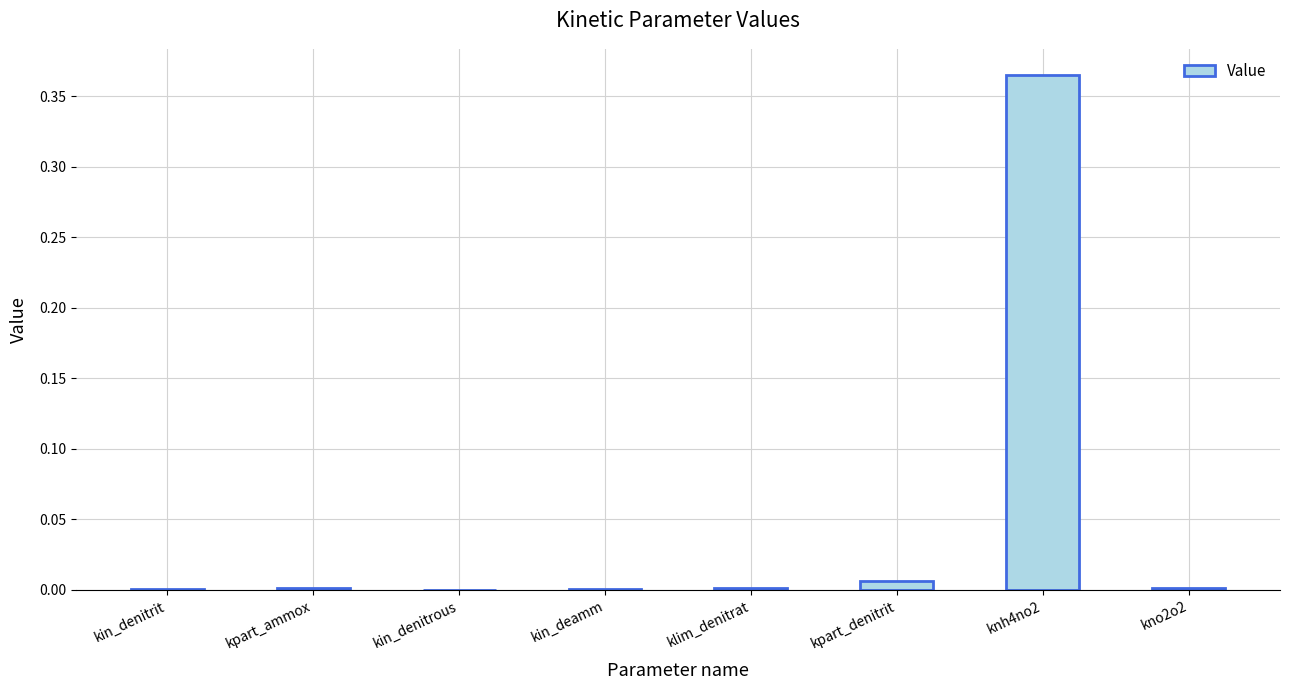

Which category has the highest value across all series?

knh4no2